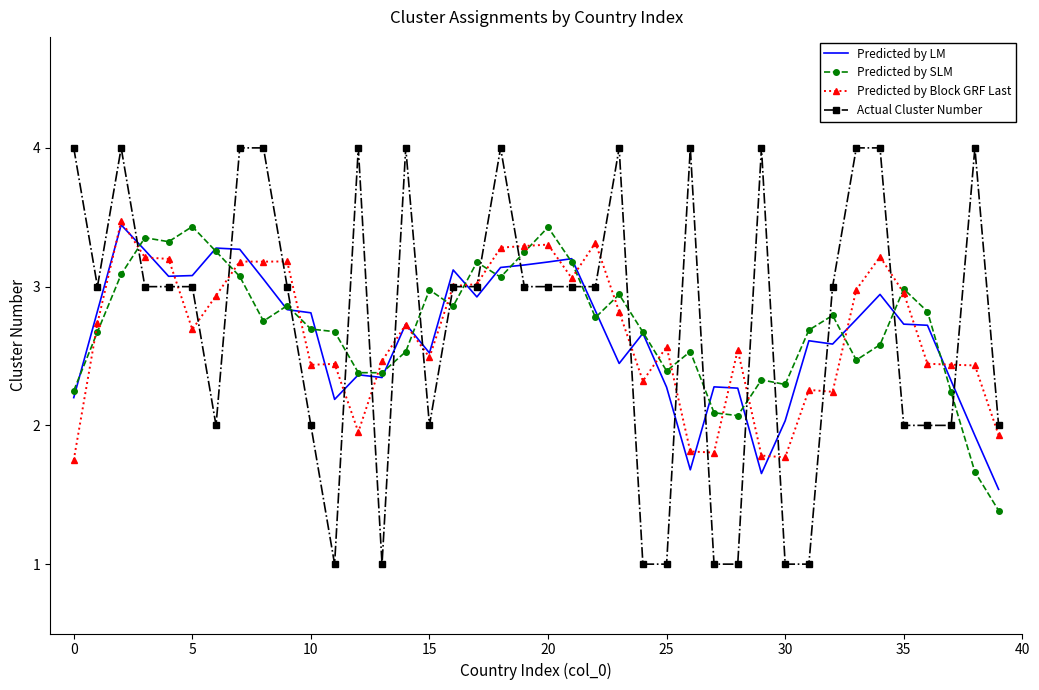

Which series has the widest spread of values?

Actual Cluster Number